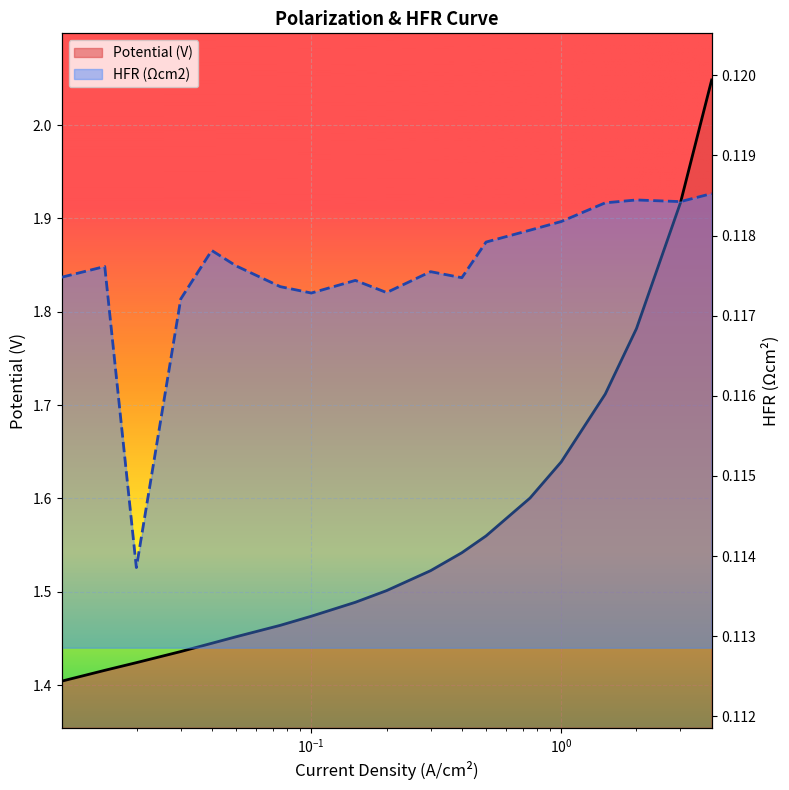

Reading left to right, extract all data points from this chart.

Potential (V): 1.4	1.4	1.4	1.4	1.4	1.5	1.5	1.5	1.5	1.5	1.5	1.5	1.6	1.6	1.6	1.7	1.8	1.9	2.0
HFR (Ωcm2): 0.1	0.1	0.1	0.1	0.1	0.1	0.1	0.1	0.1	0.1	0.1	0.1	0.1	0.1	0.1	0.1	0.1	0.1	0.1